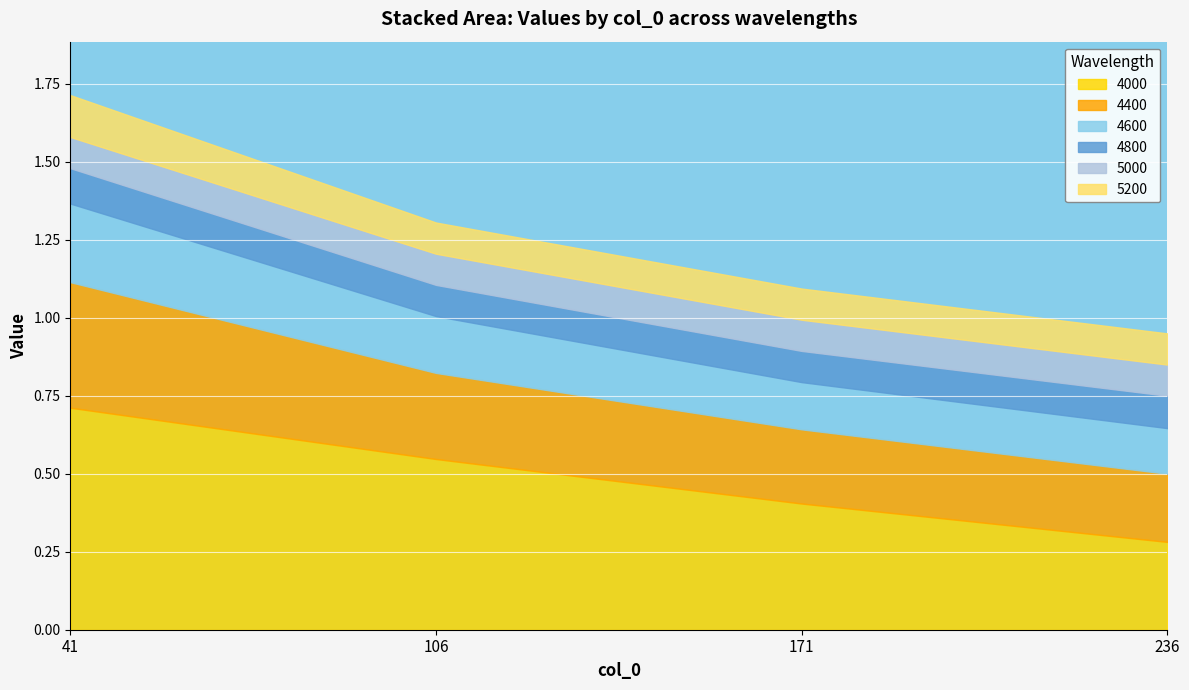

What is the lowest value of the 4400 series?

0.2